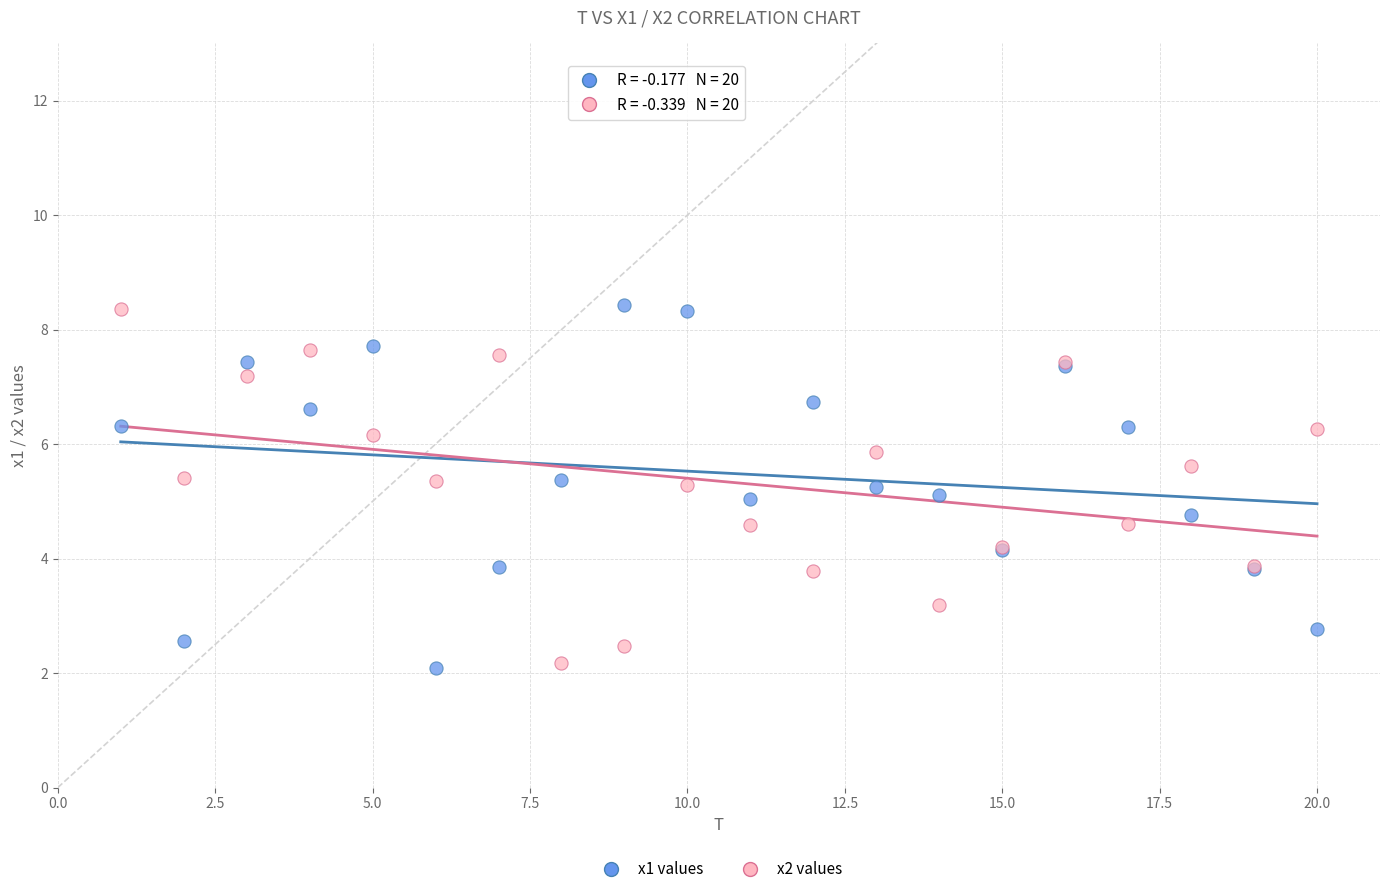

What are all the series names shown in the legend?

x1 values, x2 values